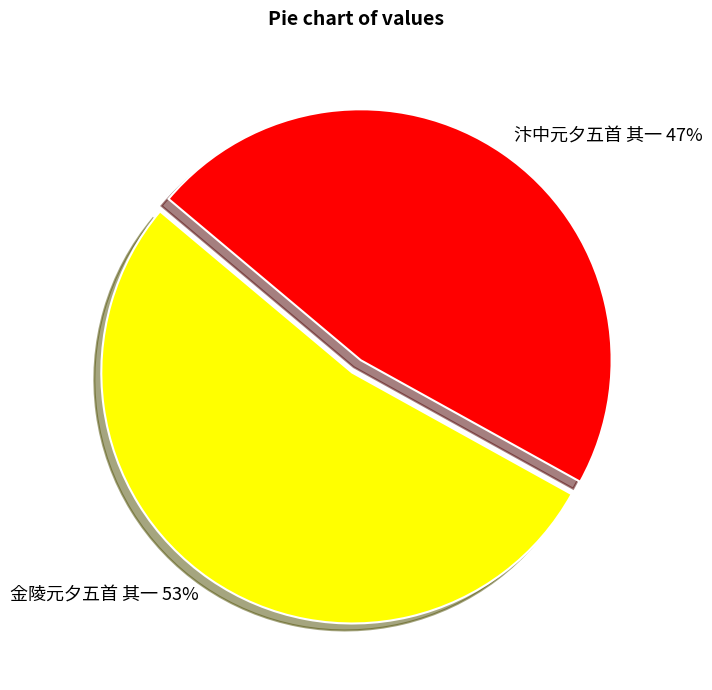

Is it true that 金陵元夕五首 其一 is 53% of the pie?

True